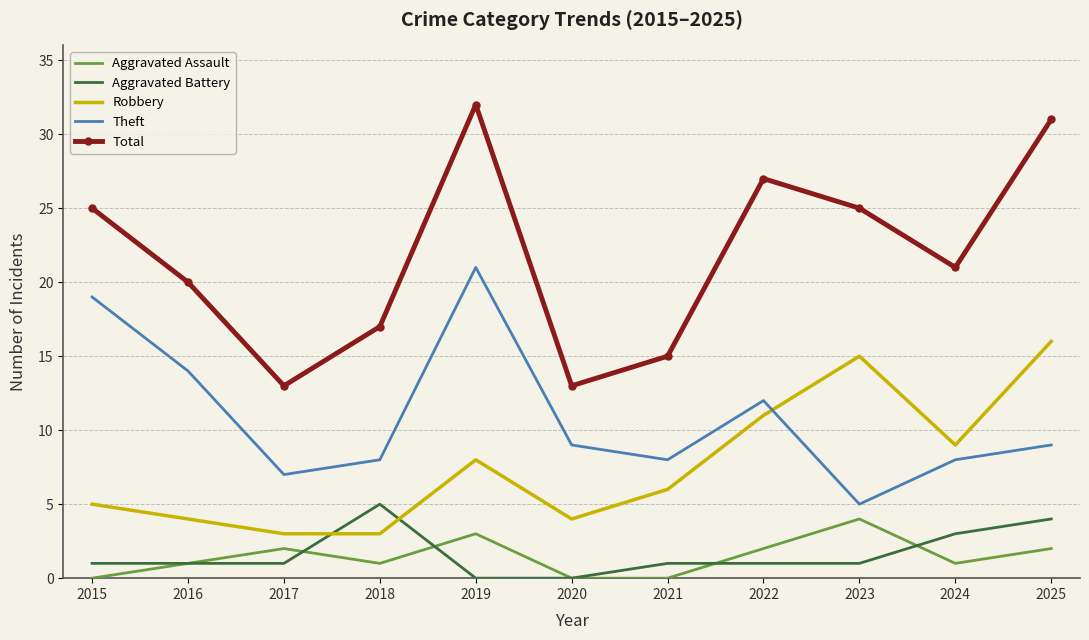

True or false: Aggravated Assault and Theft cross at least once.

False